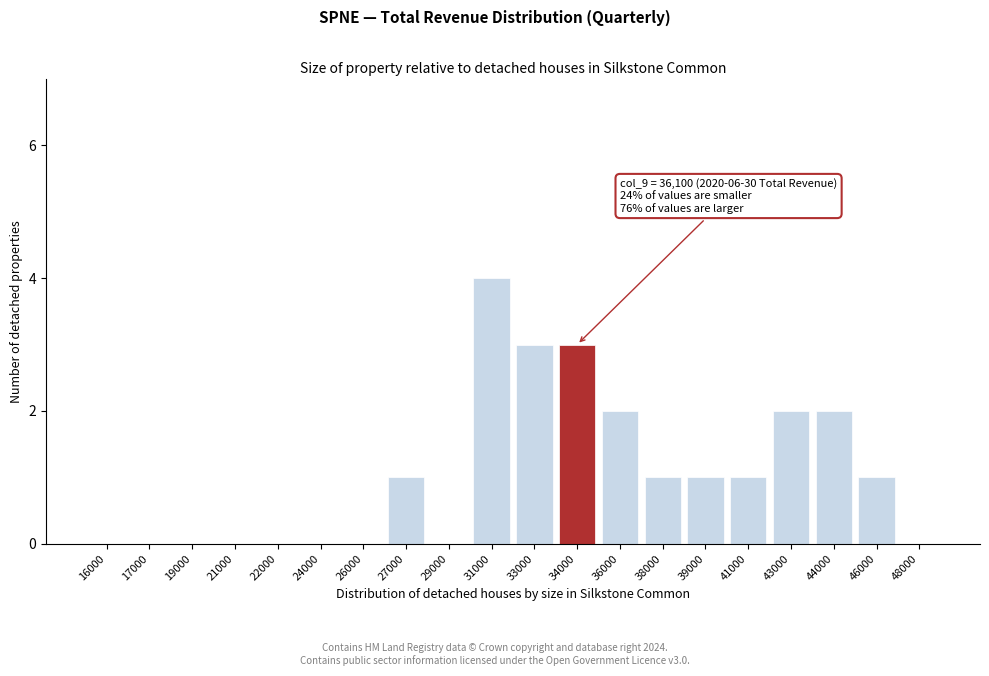

Reading left to right, transcribe all the data shown in this chart.

16000=0	17000=0	19000=0	21000=0	22000=0	24000=0	26000=0	27000=1	29000=0	31000=4	33000=3	34000=3	36000=2	38000=1	39000=1	41000=1	43000=2	44000=2	46000=1	48000=0